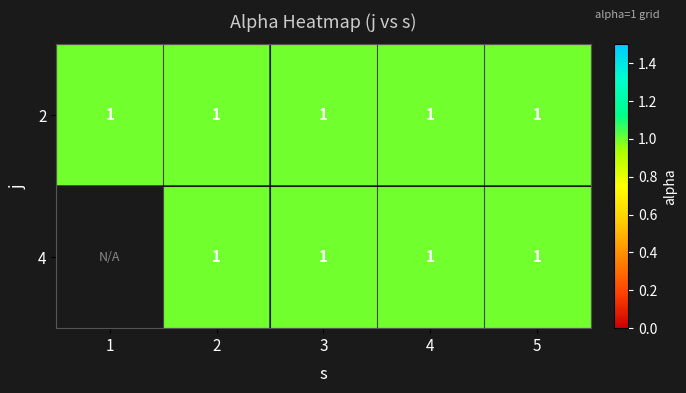

Reading left to right, what are all the values shown in this chart?

1: 1=1	2=1	3=1	4=1	5=1
2: 1=0	2=1	3=1	4=1	5=1